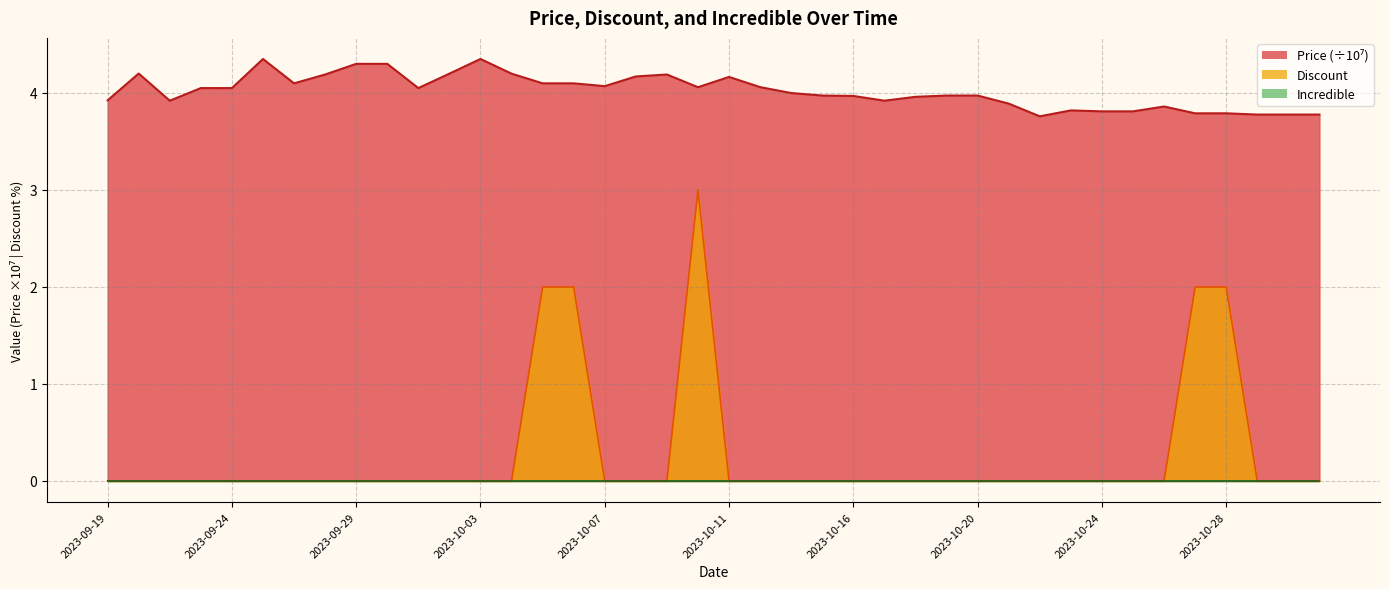

In Discount, how many points are higher than both neighbors (excluding endpoints)?

1